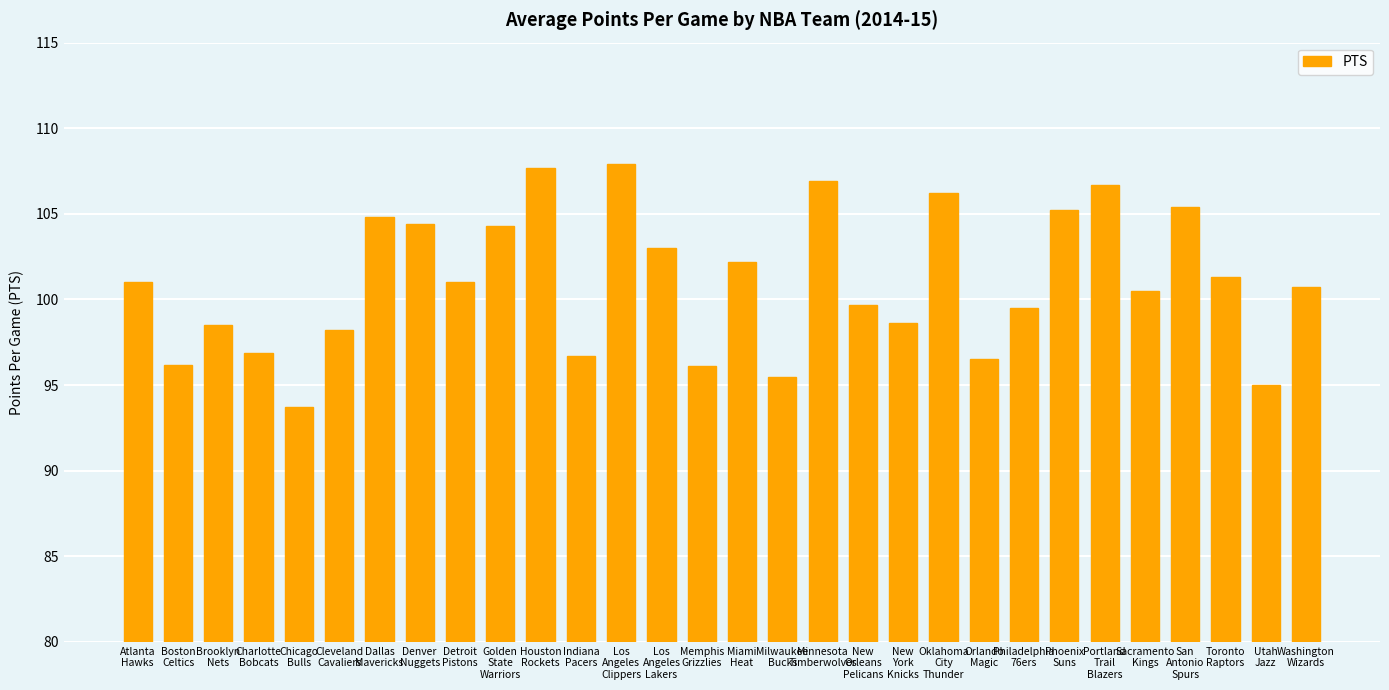

What is the change in value from Houston
Rockets to Los
Angeles
Clippers?

+0.2